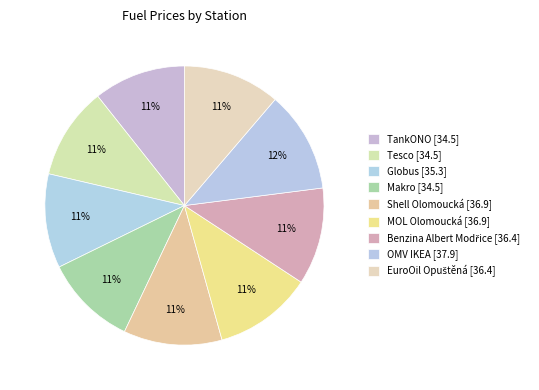

Which slice is the largest?

OMV IKEA